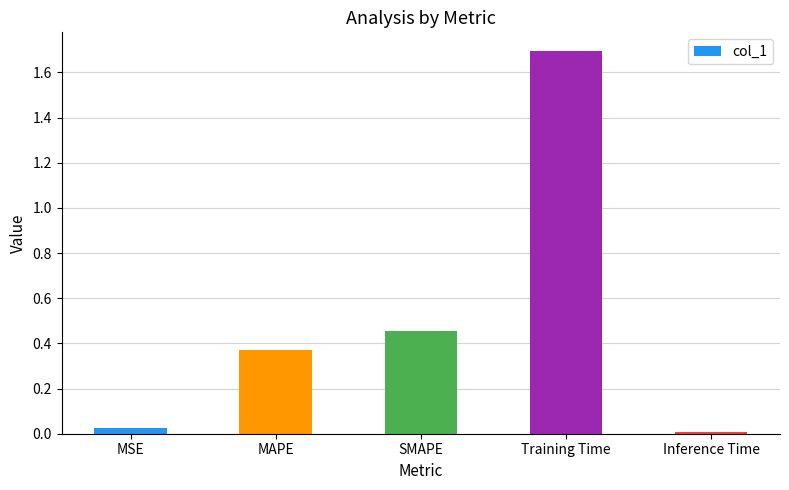

What value does the data have at Training Time?

1.7